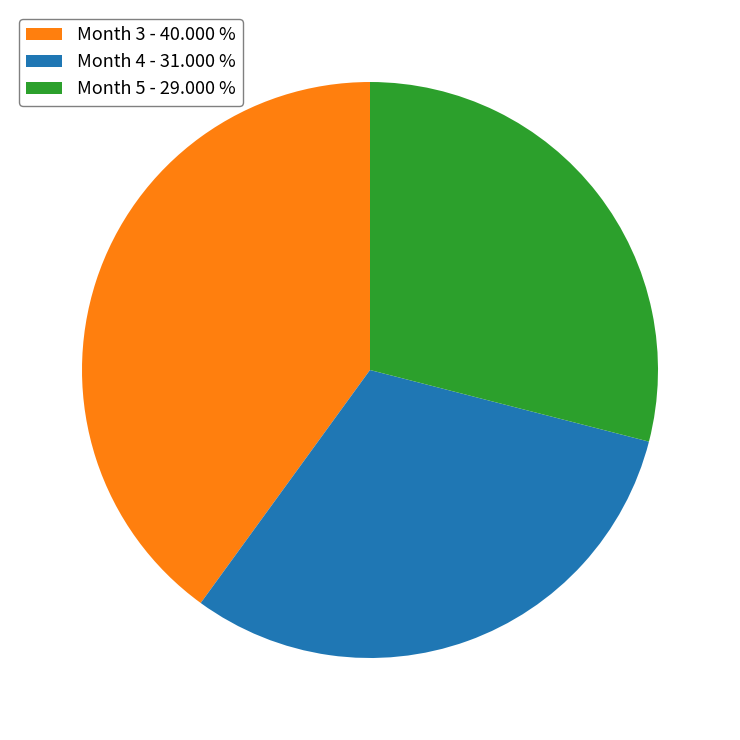

Between Month 5 - 29.000 % and Month 4 - 31.000 %, which is larger?

Month 4 - 31.000 %